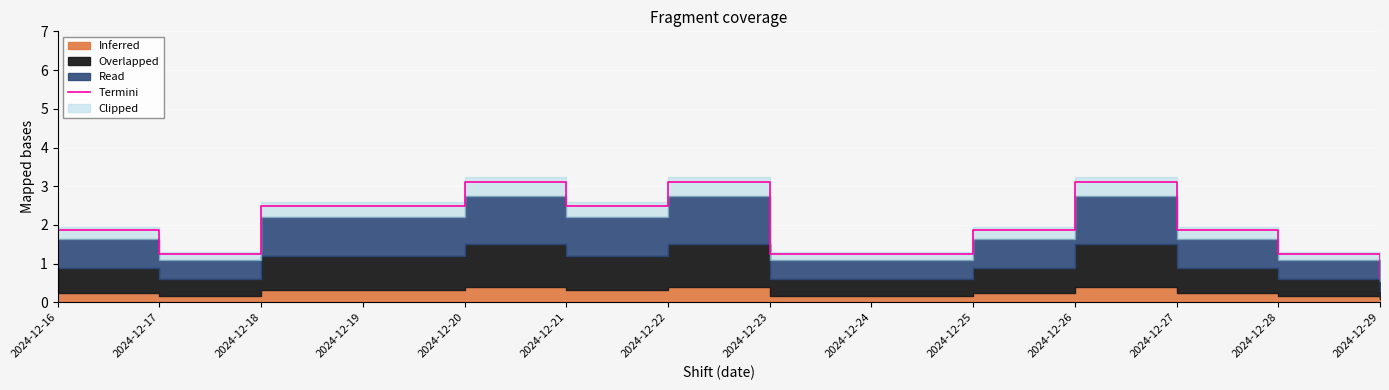

How many points are higher than both their immediate neighbors (excluding endpoints)?

3